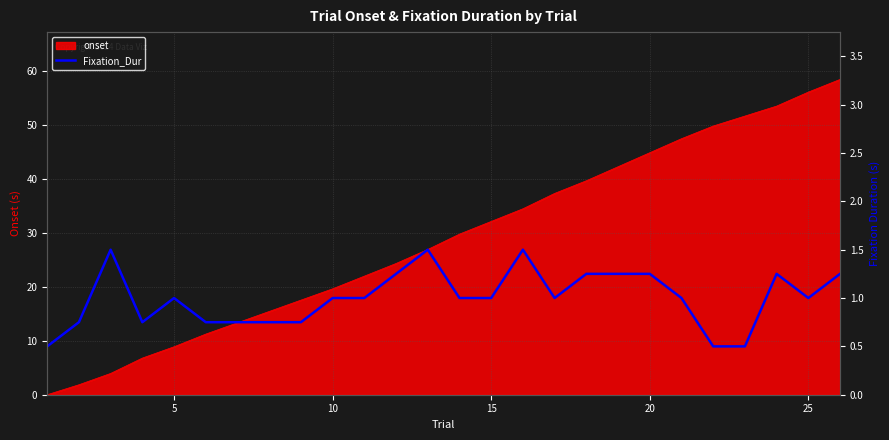

How many lines are shown in the chart?

1